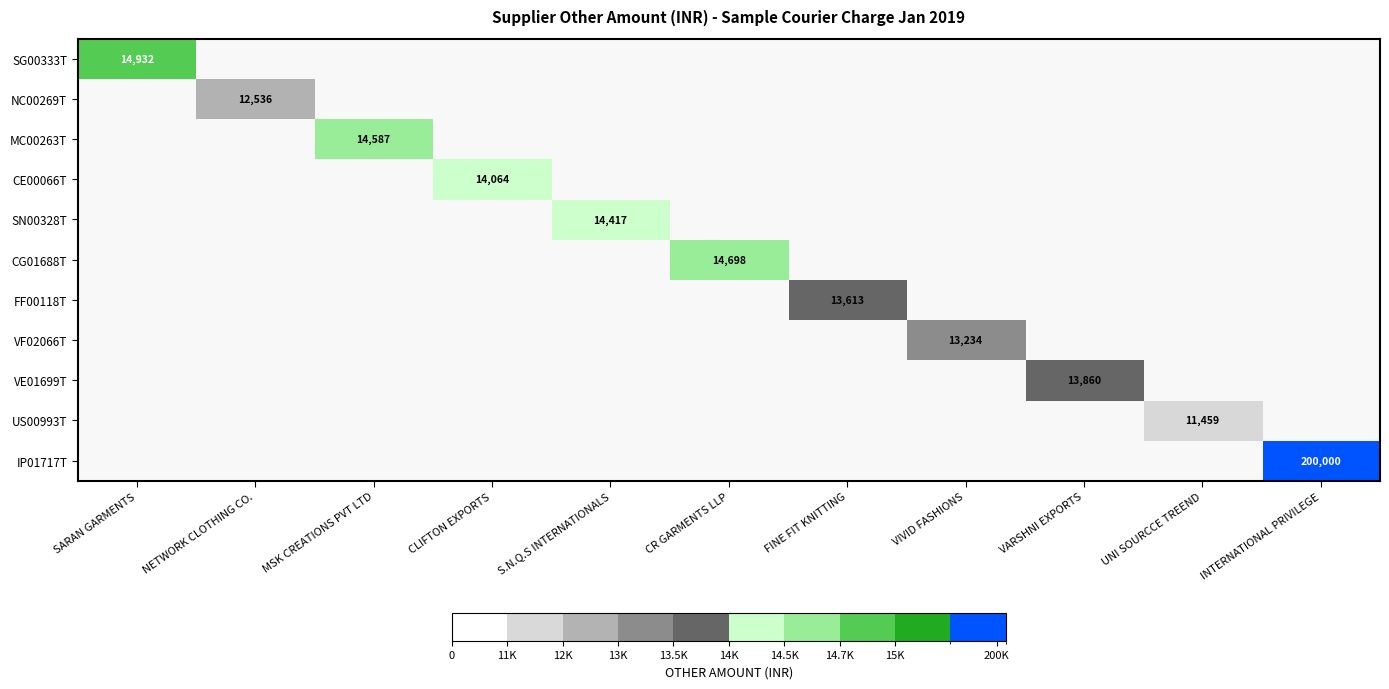

Which series has the widest spread of values?

SG00333T